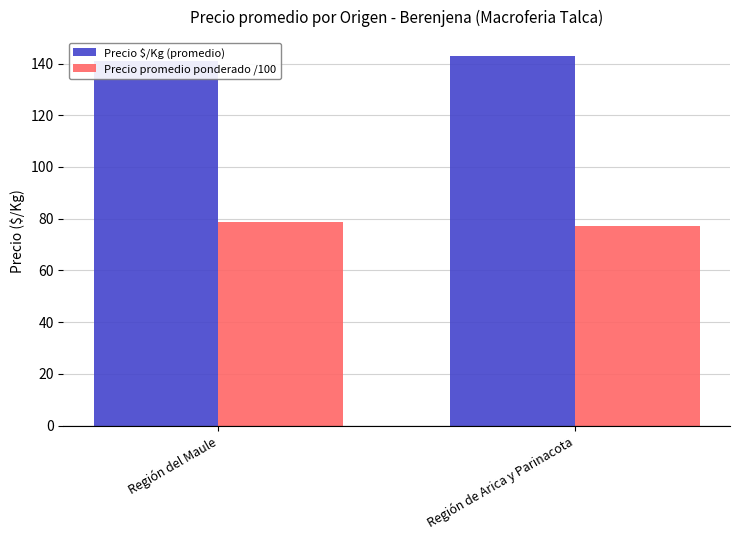

How many bars are there in total?

4